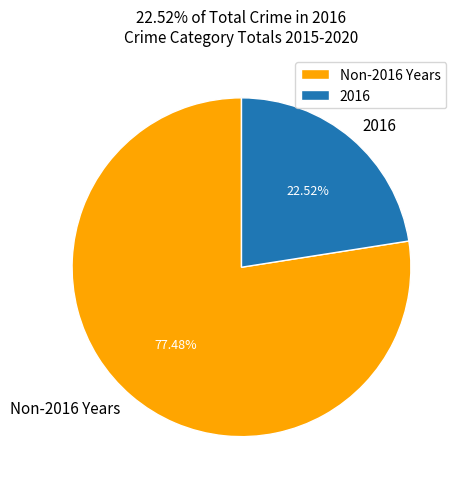

To the nearest percent, what is the average slice percentage?

50%